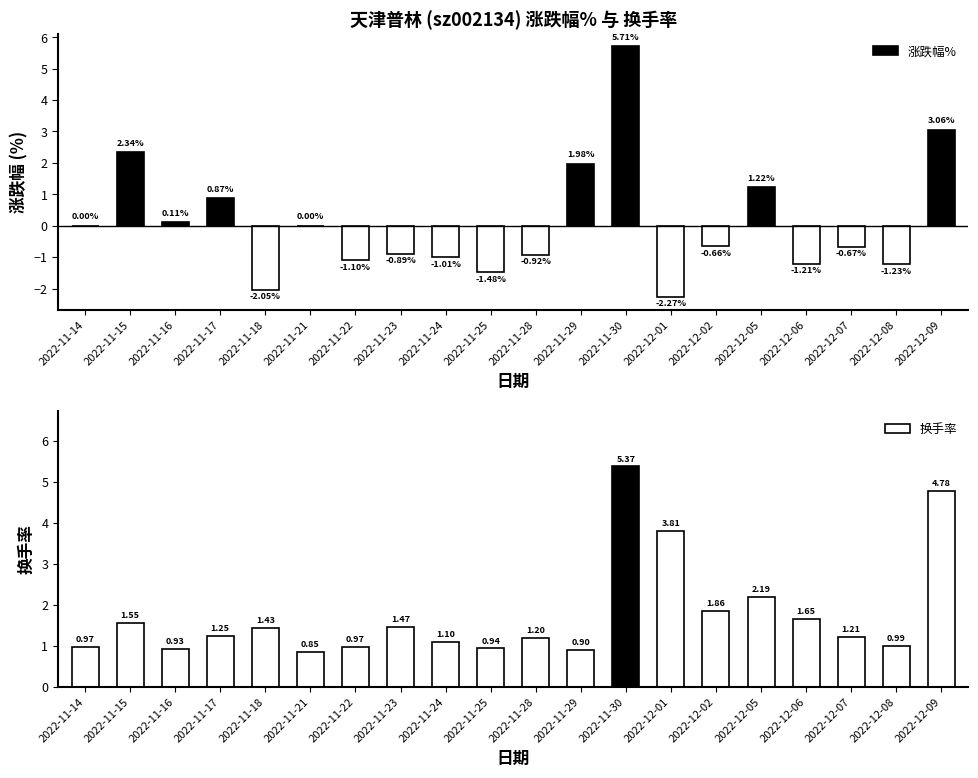

The 涨跌幅% series shows -1.0 at 2022-11-24. True or false?

True